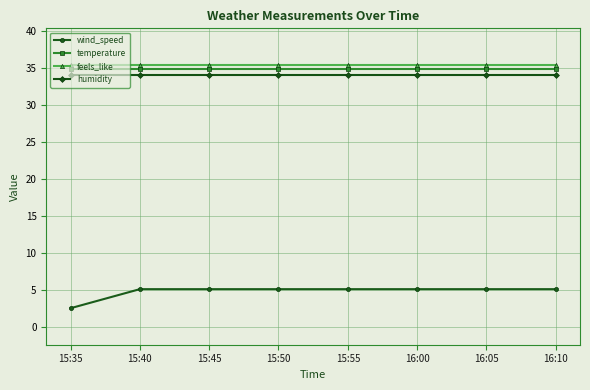

Is it true that temperature equals 20.2 at 15:45?

False